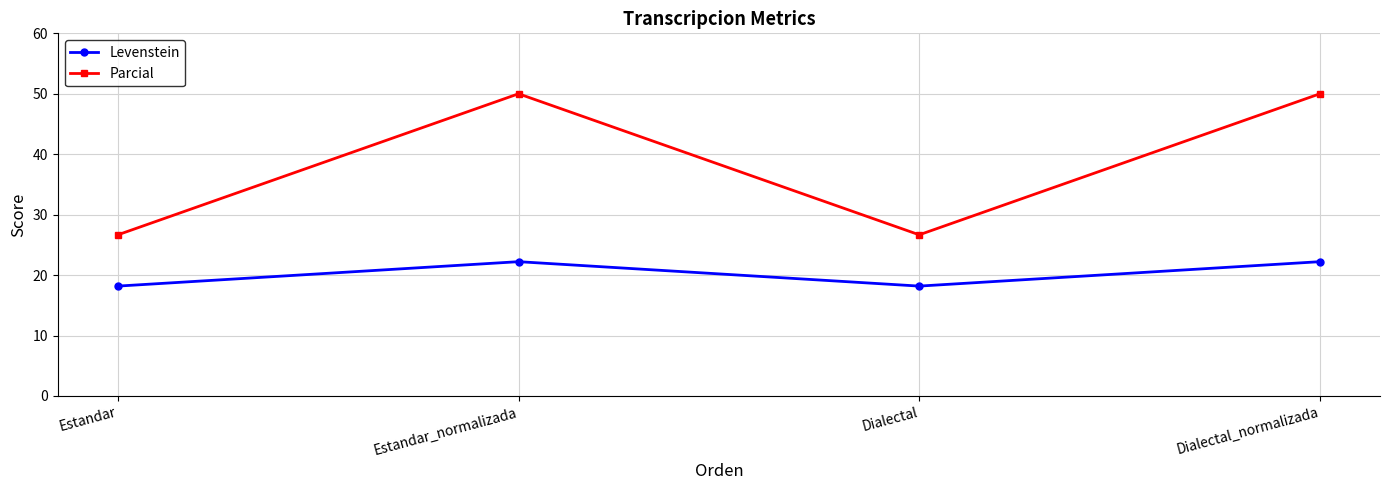

How many interior local valleys does the Parcial series have?

1